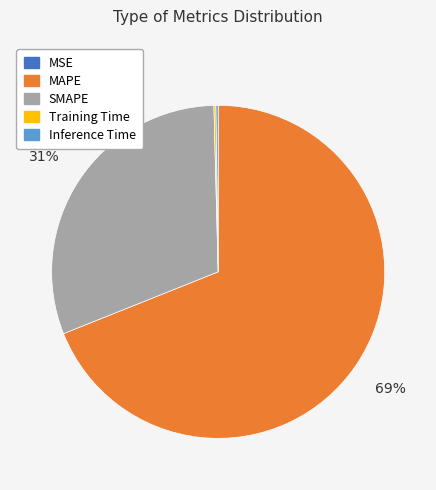

The MAPE slice represents 69% of the pie. True or false?

True